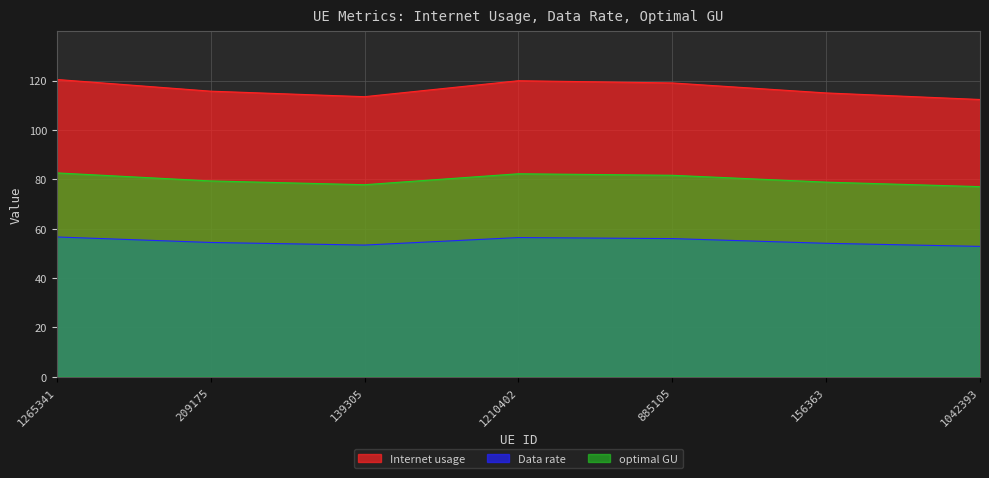

True or false: Internet usage has more than 0 interior local peaks.

True